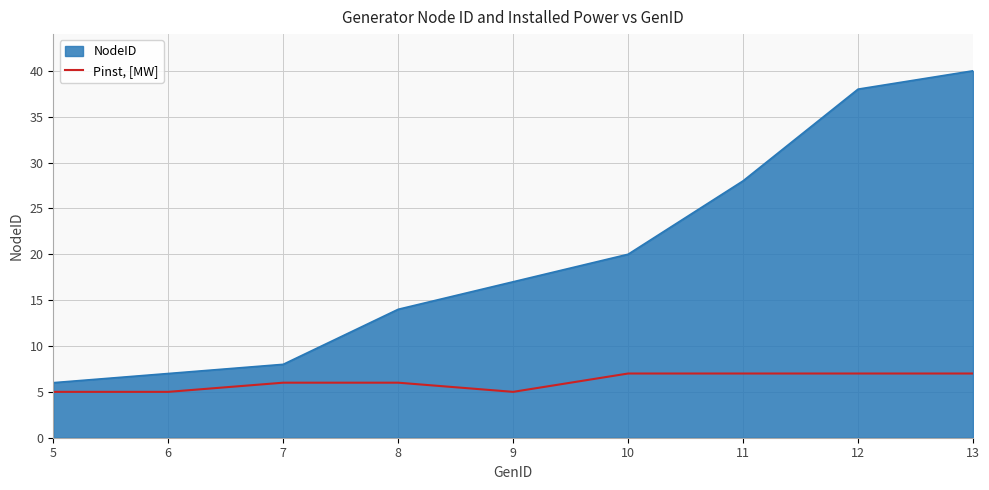

What is the maximum value shown in the chart?

40